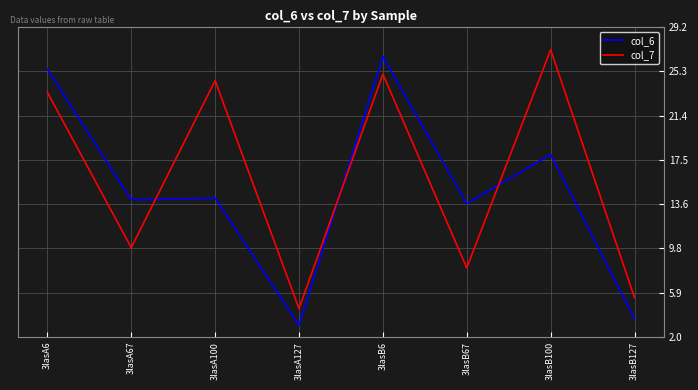

List the series in order of their overall mean, highest first.

col_7, col_6